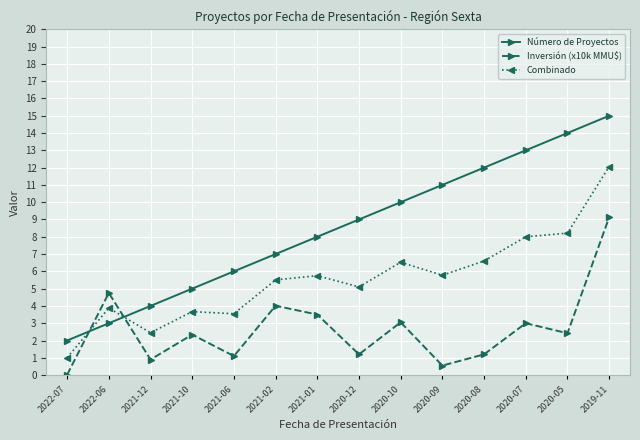

Rank the series at 2021-01 from highest to lowest value.

Número de Proyectos, Combinado, Inversión (x10k MMU$)